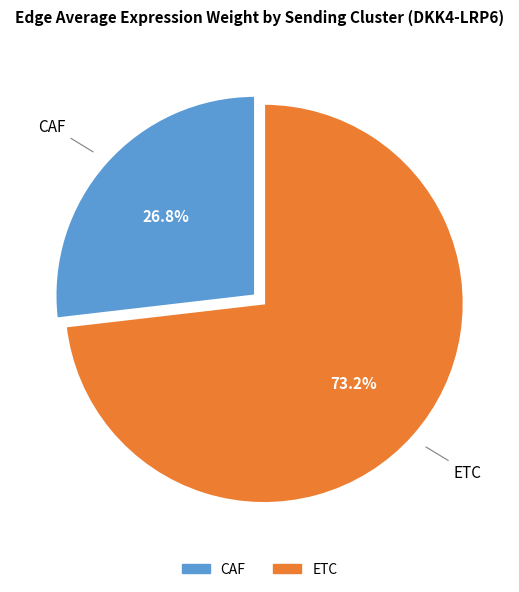

What percentage is the CAF slice, to the nearest percent?

27%